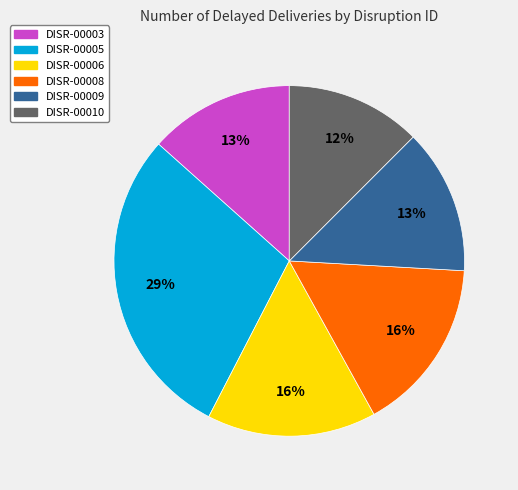

Do DISR-00009 and DISR-00008 together represent more than half of the pie?

No